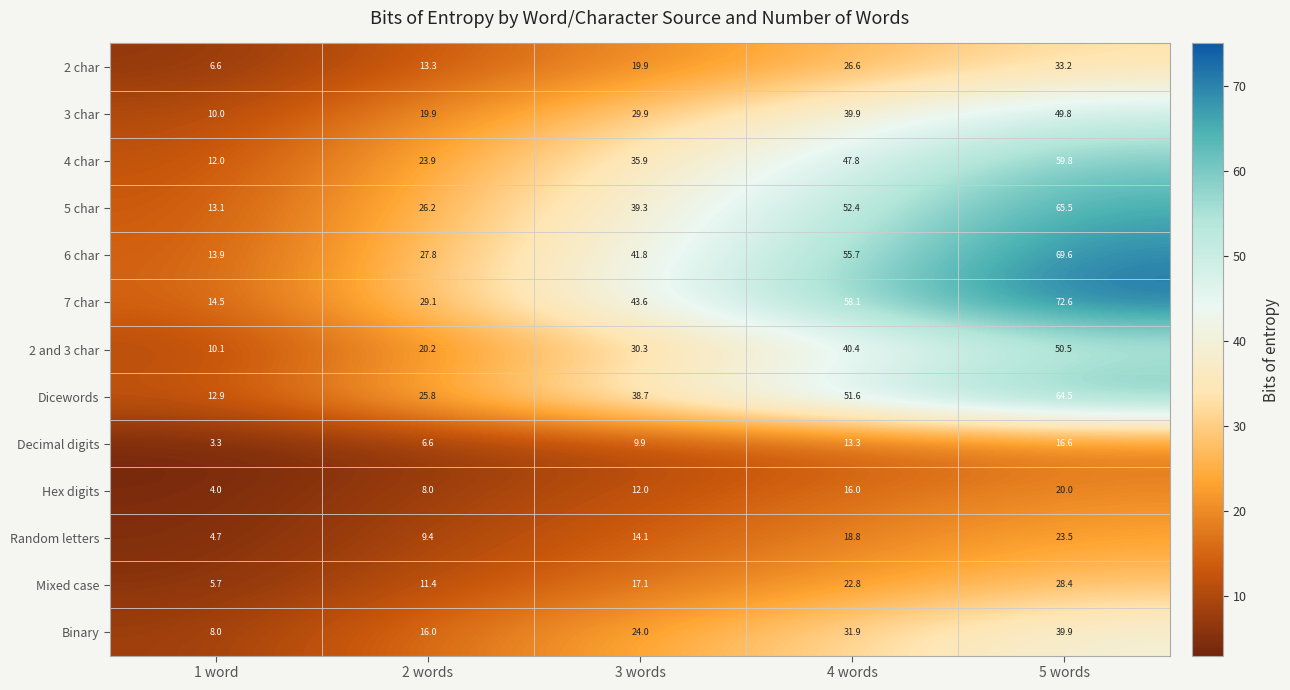

At 2 words, list the series in order from smallest to largest.

Decimal digits, Hex digits, Random letters, Mixed case, 2 char, Binary, 3 char, 2 and 3 char, 4 char, Dicewords, 5 char, 6 char, 7 char